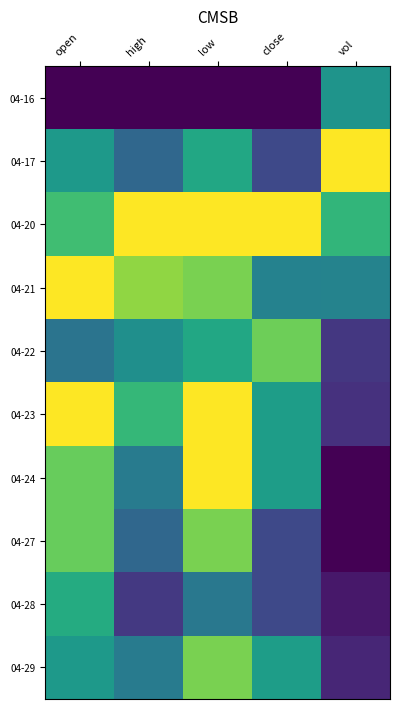

Rank the series at low from highest to lowest value.

04-20, 04-23, 04-24, 04-21, 04-27, 04-29, 04-17, 04-22, 04-28, 04-16